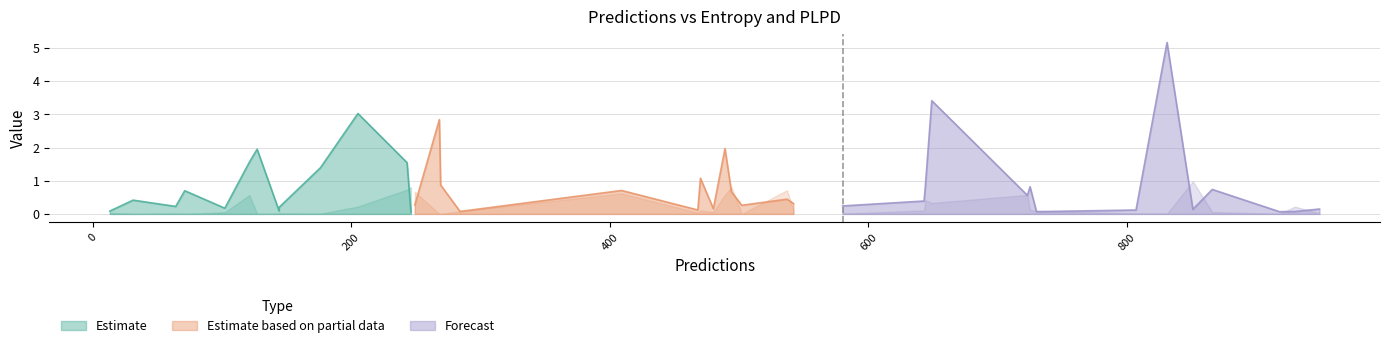

In plpds, how many points are higher than both neighbors (excluding endpoints)?

13